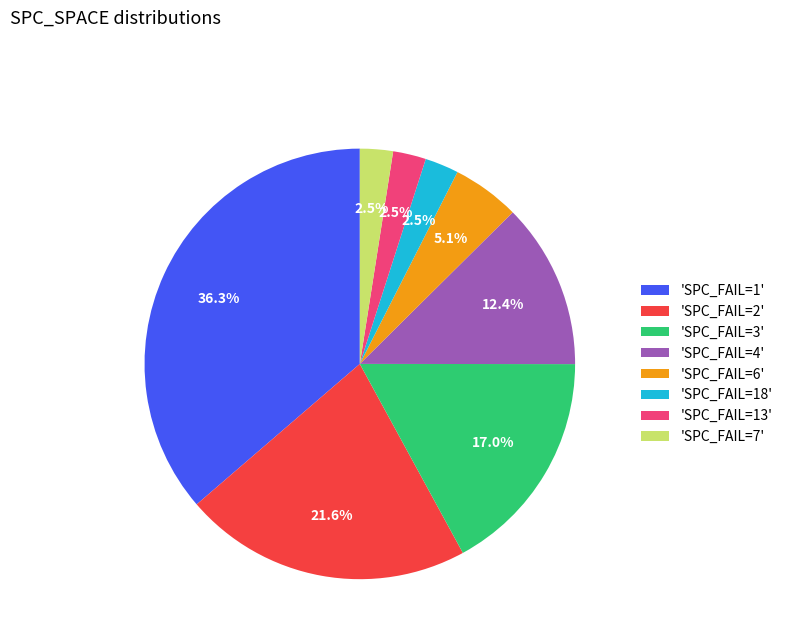

Which has a higher value, 'SPC_FAIL=3' or 'SPC_FAIL=4'?

'SPC_FAIL=3'